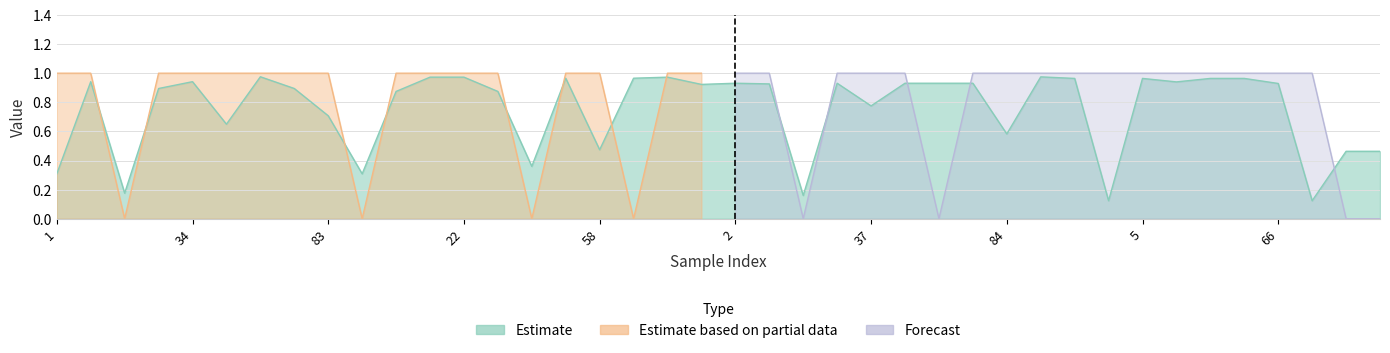

Reading left to right, what are all the values shown in this chart?

0.3	0.9	0.2	0.9	0.9	0.6	1.0	0.9	0.7	0.3	0.9	1.0	1.0	0.9	0.4	1.0	0.5	1.0	1.0	0.9	0.9	0.9	0.2	0.9	0.8	0.9	0.9	0.9	0.6	1.0	1.0	0.1	1.0	0.9	1.0	1.0	0.9	0.1	0.5	0.5